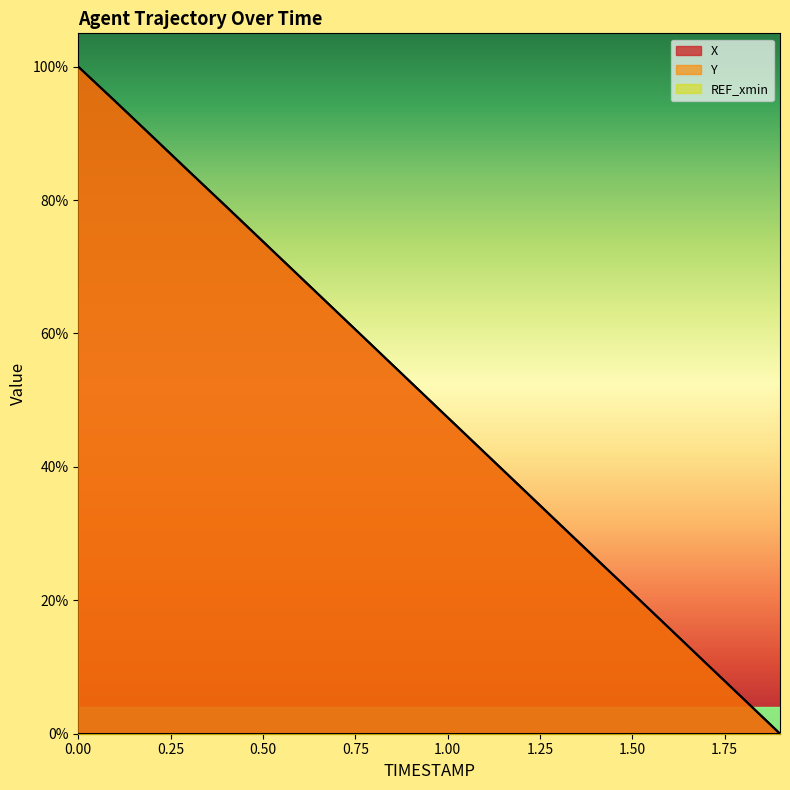

What is the label of the 11th point from the right?

0.9